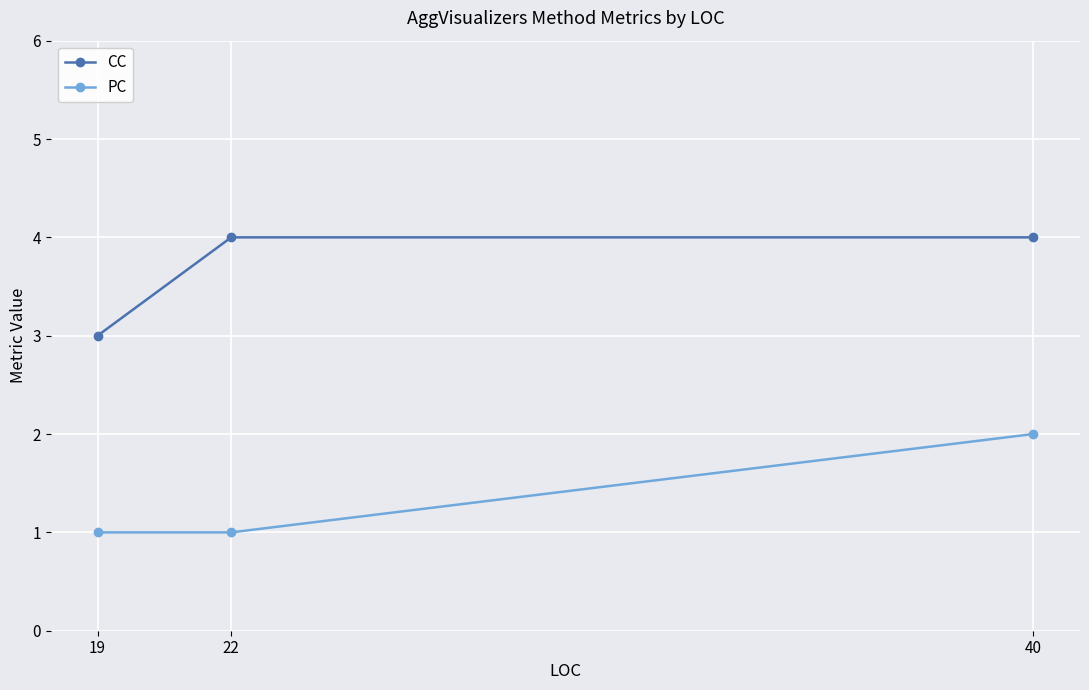

Which series has the largest total across all categories?

CC